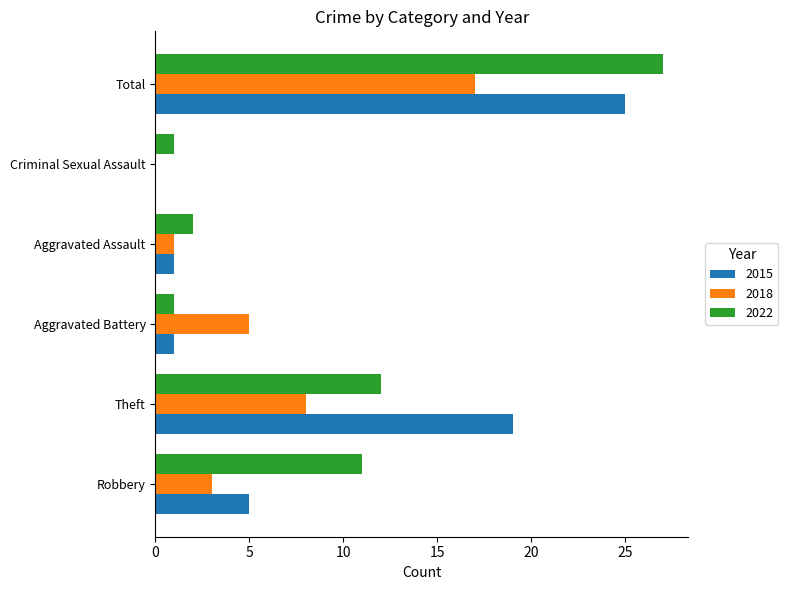

What is the maximum value shown in the chart?

27